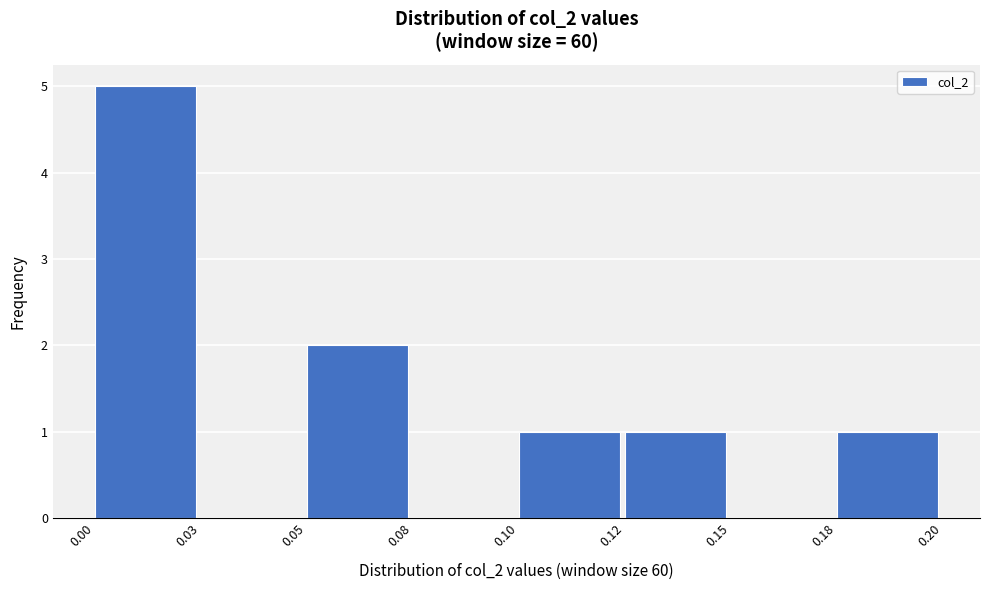

Reading left to right, list all the values displayed in this chart.

0.00=5	0.03=0	0.05=2	0.08=0	0.10=1	0.12=1	0.15=0	0.18=1